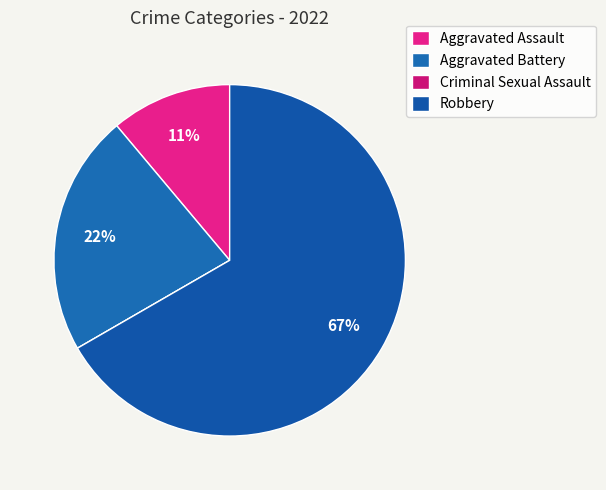

What is the smallest slice in the pie chart?

Criminal Sexual Assault